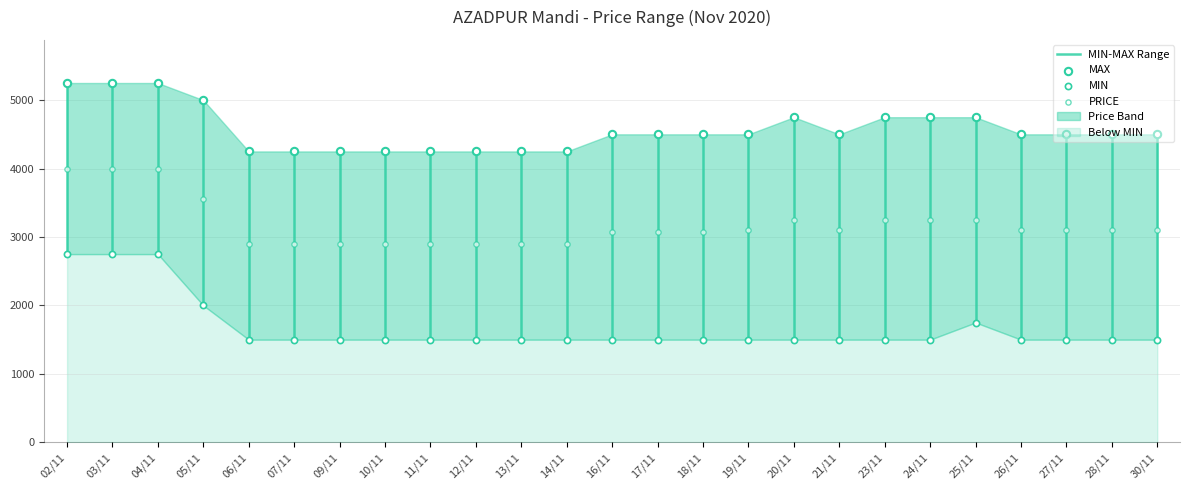

What is the total value across all series at 30/11?

9100